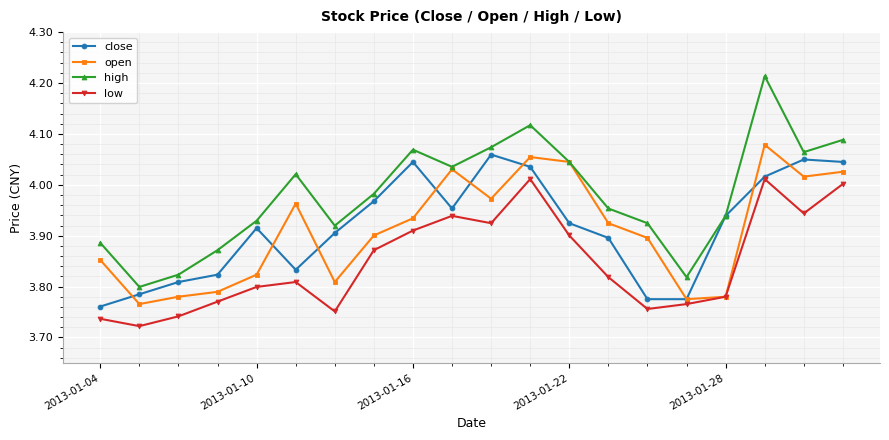

Which series has the largest total across all categories?

high